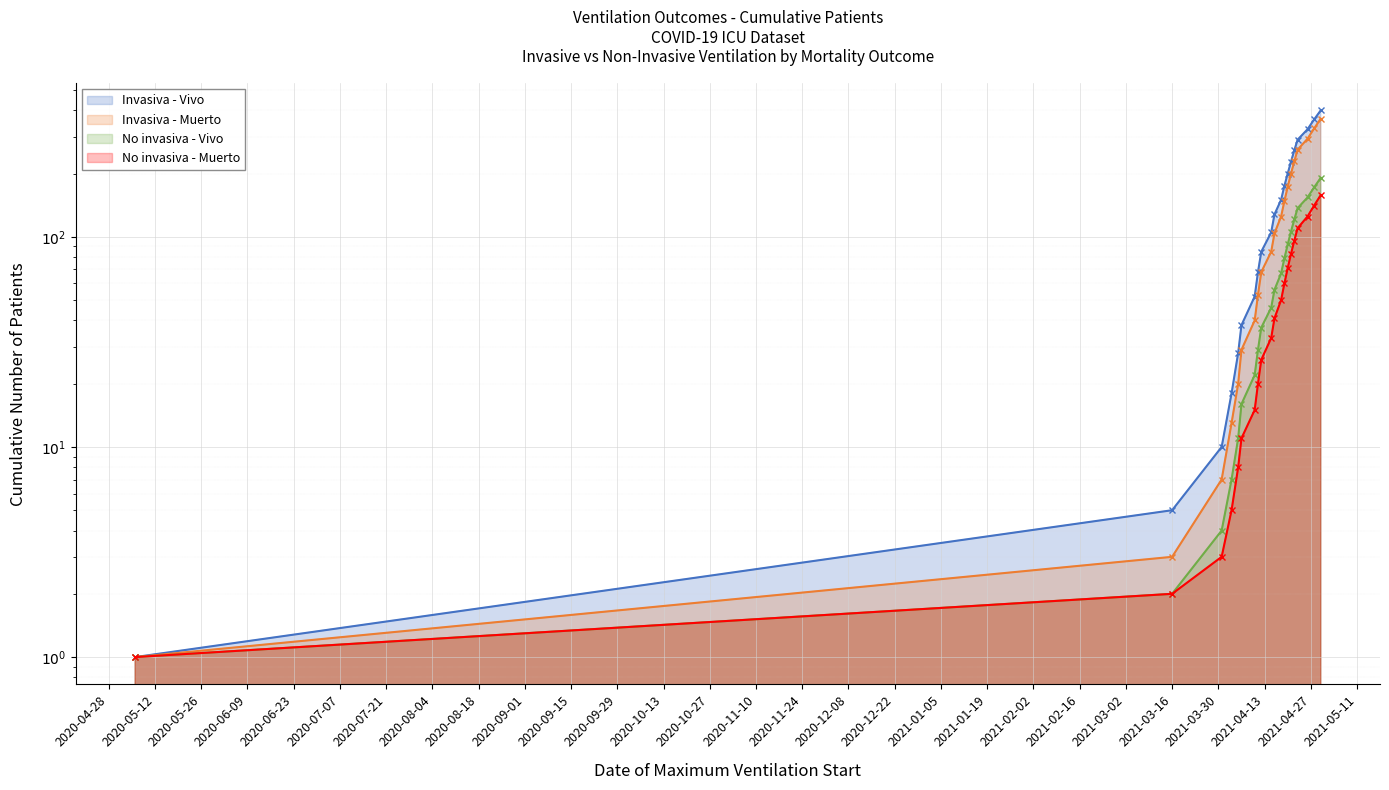

How many series are shown in this chart?

4